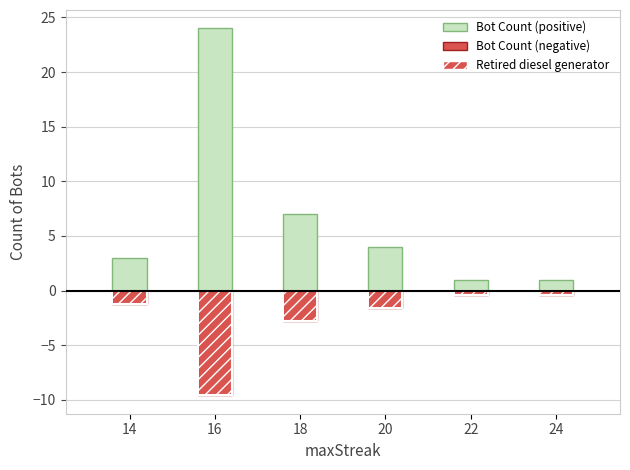

What is the difference between the highest and lowest values at 18?

9.8